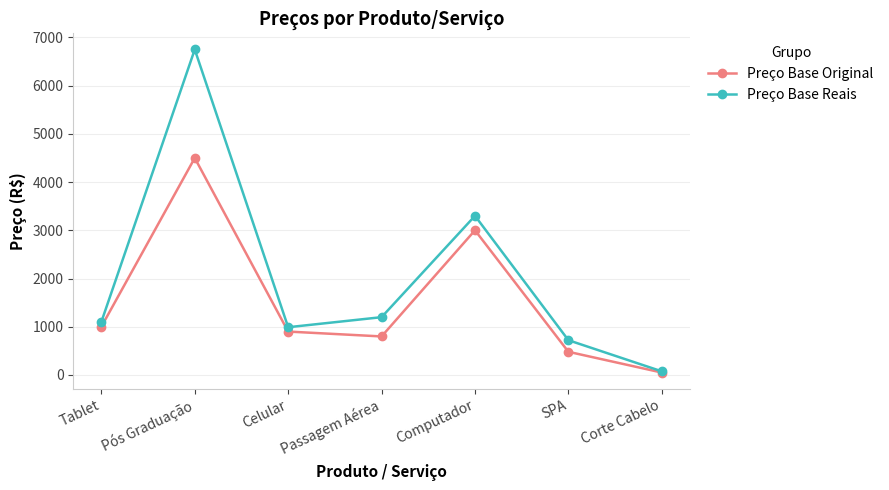

Reading left to right, list all the values displayed in this chart.

Preço Base Original: 1000.0	4500.0	900.0	799.0	3000.0	480.5	50.0
Preço Base Reais: 1100.0	6750.0	990.0	1198.5	3300.0	720.7	75.0